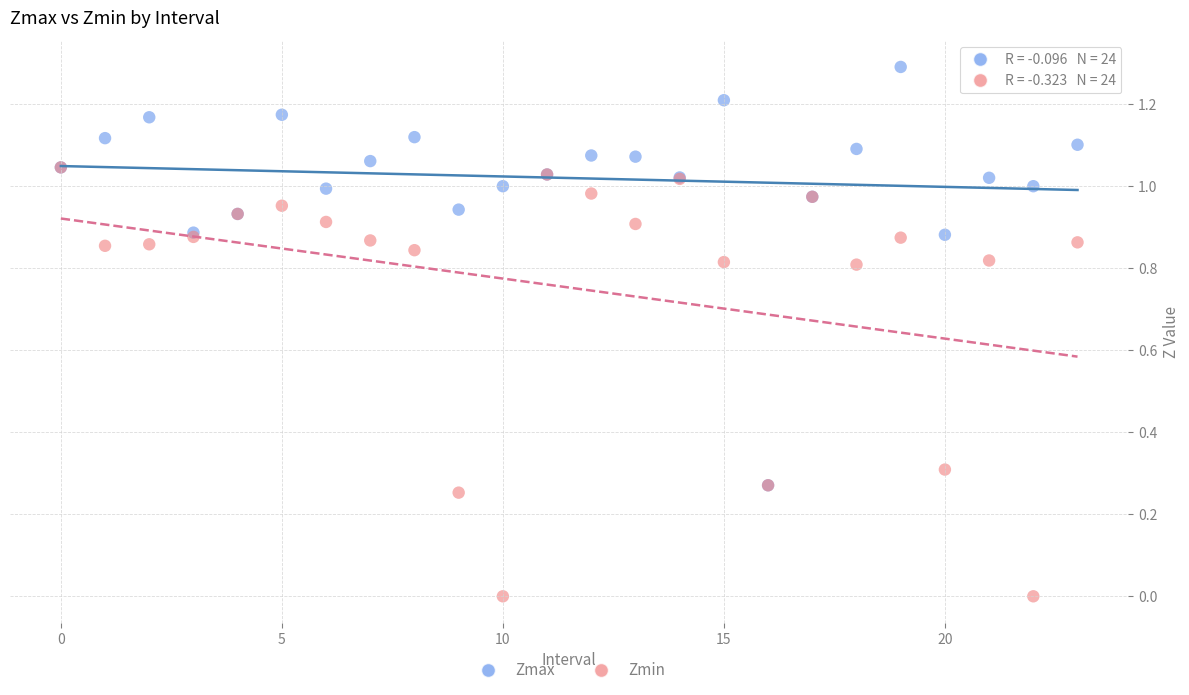

Which series has the widest spread of Y values?

Zmin